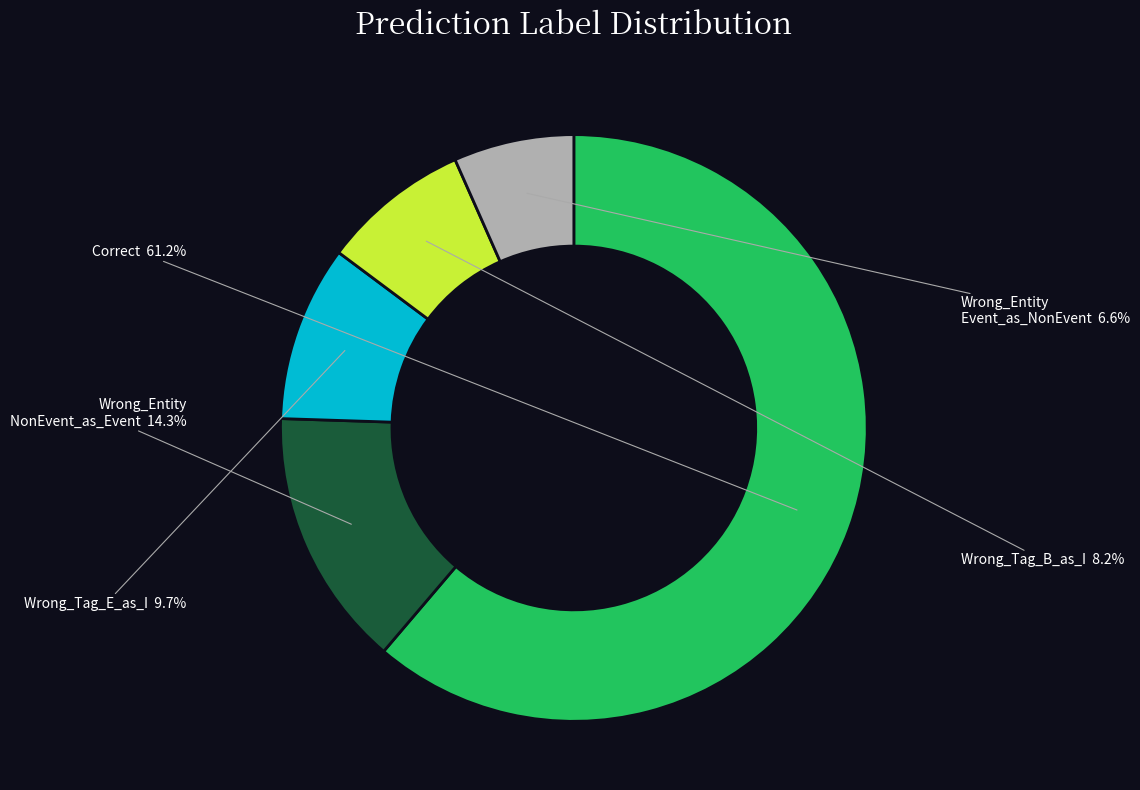

Is there a majority slice in this chart?

Yes